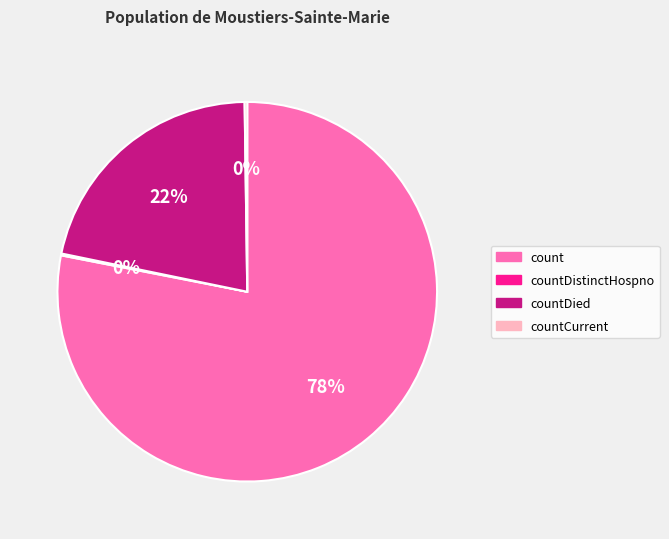

Is count the majority of the pie?

Yes